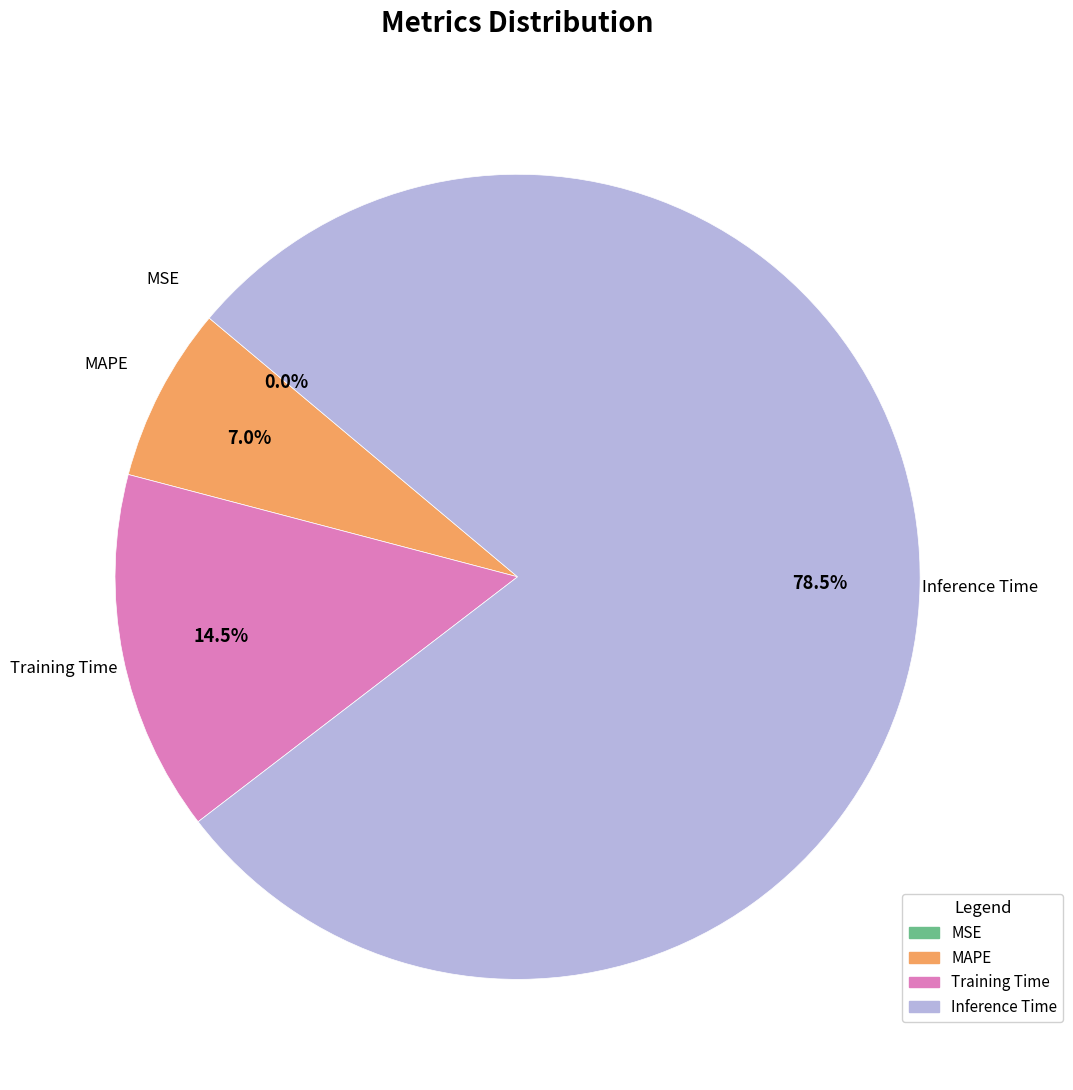

What is the ratio of the value at Inference Time to the value at Training Time?

5.4